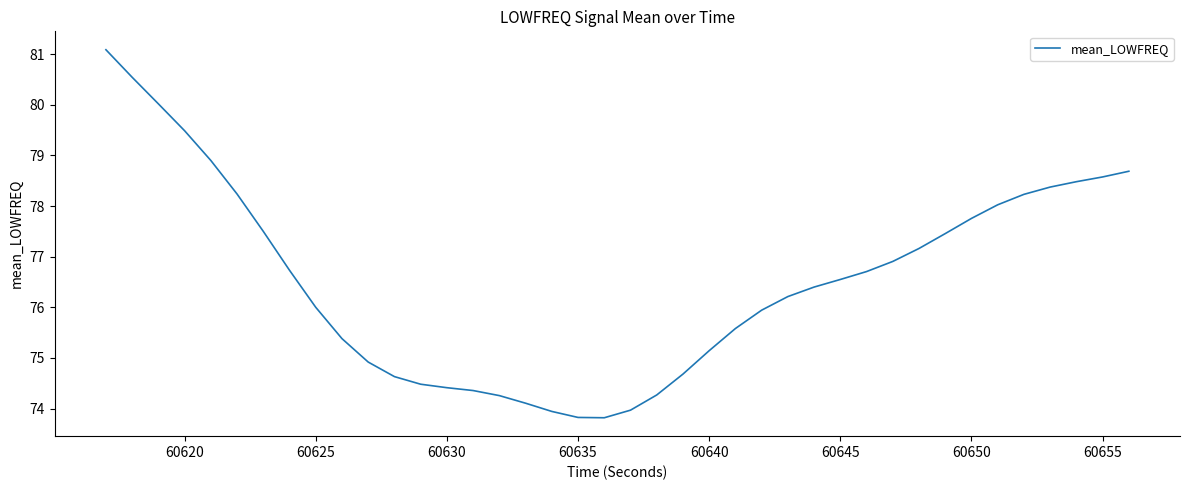

What is the greatest value displayed?

81.1